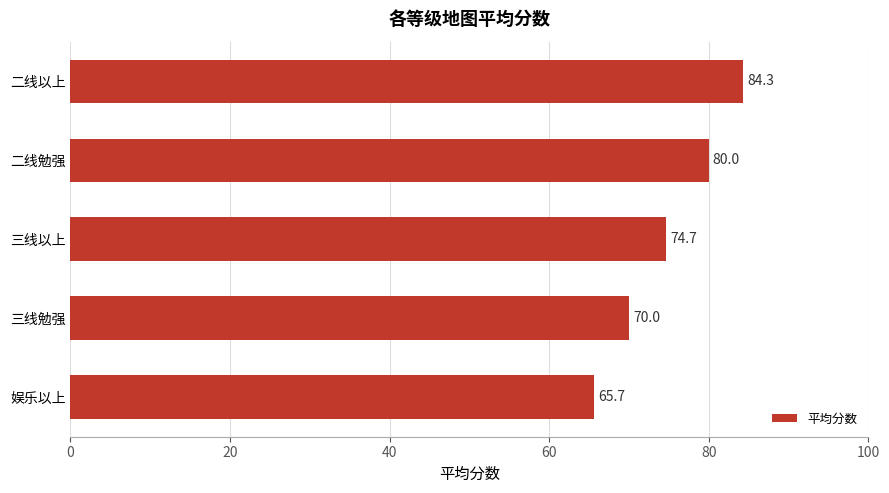

What is the sum of the values at 娱乐以上 and 三线勉强?

135.7